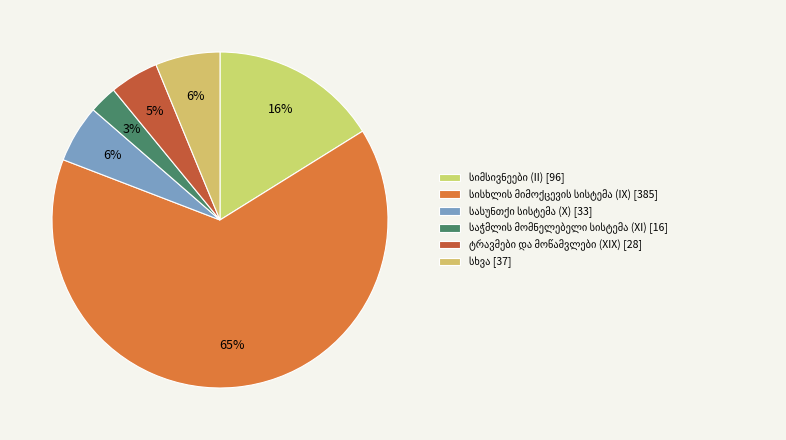

Count the number of slices in the pie.

6